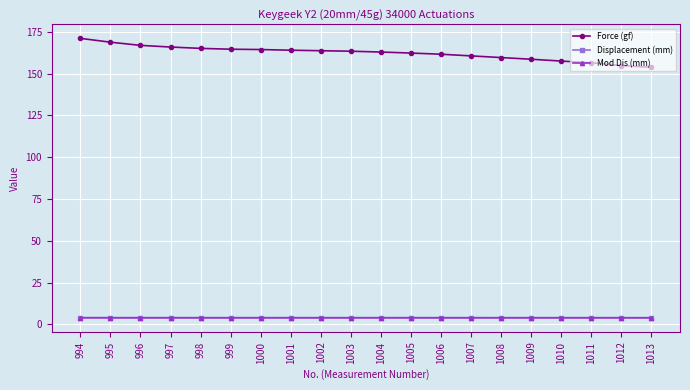

Count the number of data series in this chart.

3